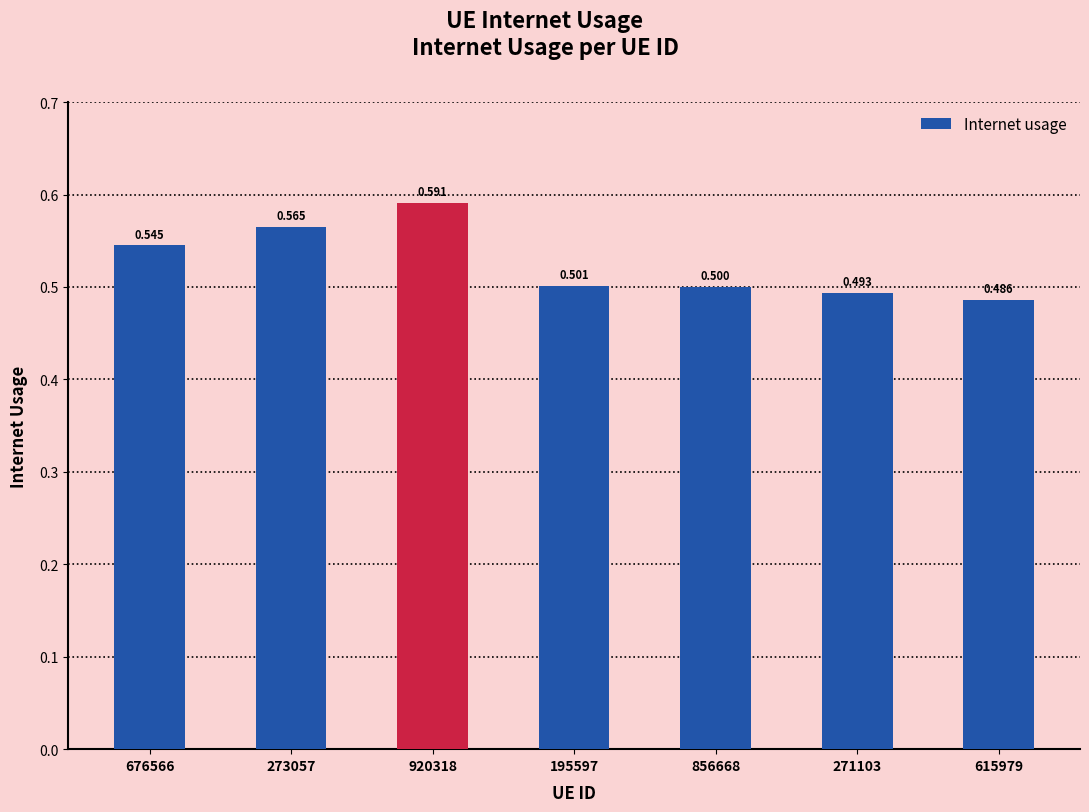

Is it true that the value at 195597 is 0.7?

False